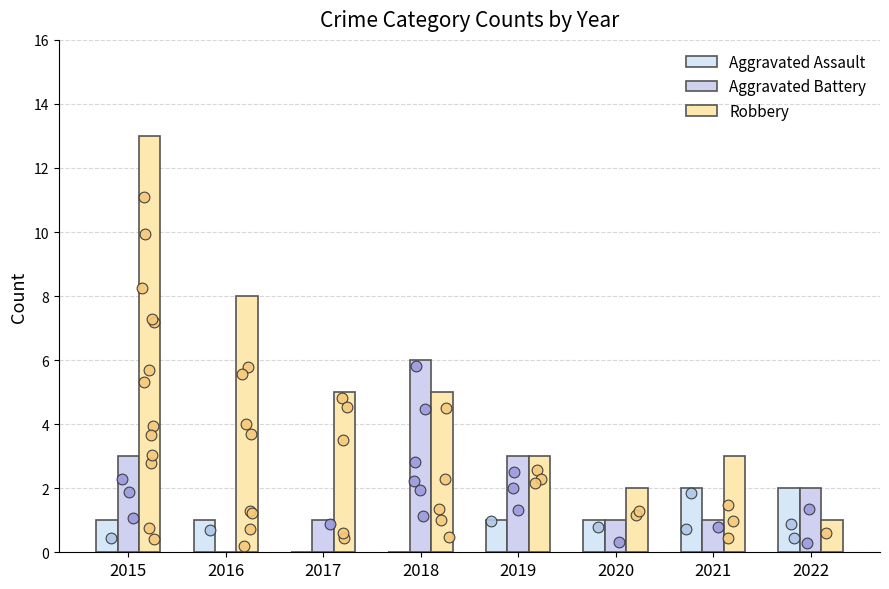

Which series contains the lowest Y value?

Aggravated Assault